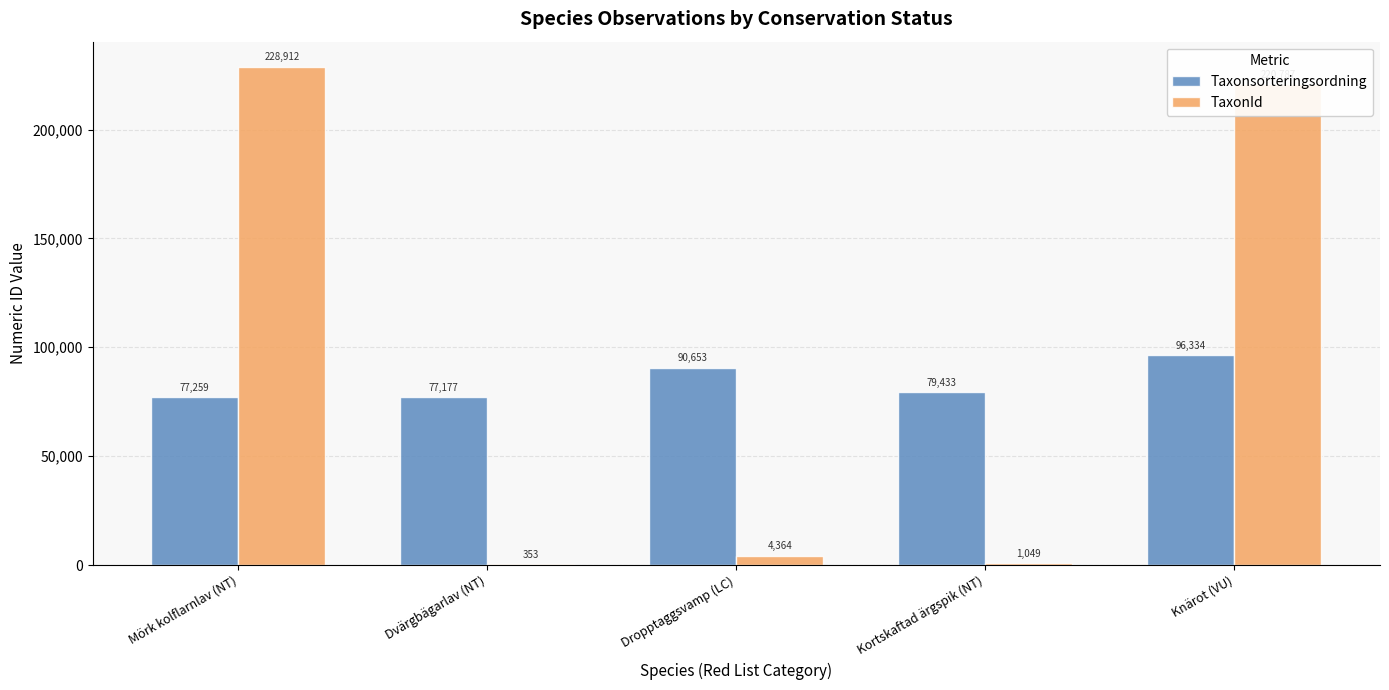

At which category does the chart reach its peak across all series?

Mörk kolflarnlav (NT)